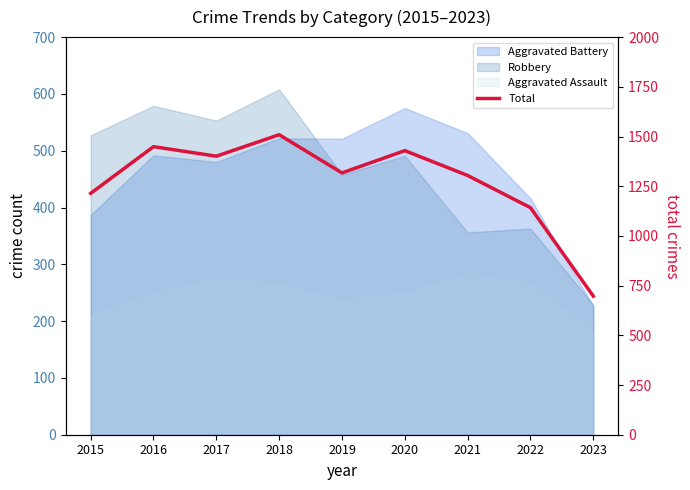

Rank the categories by value from highest to lowest.

2018, 2016, 2020, 2017, 2019, 2021, 2015, 2022, 2023